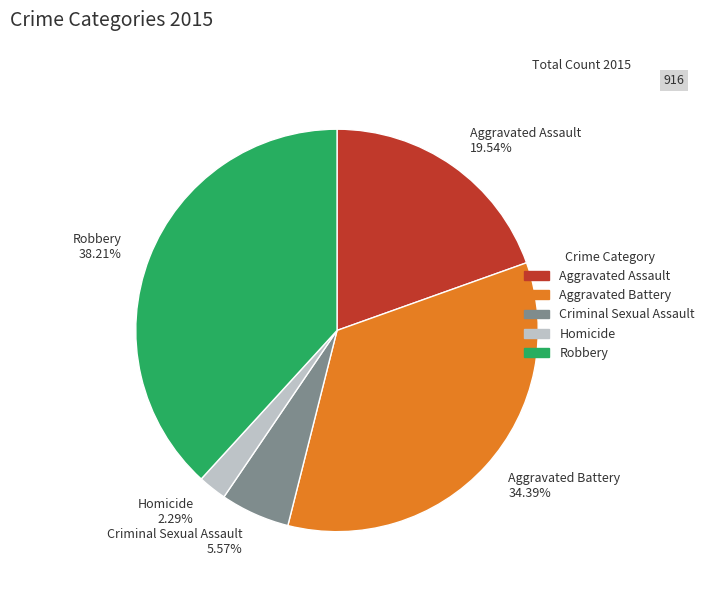

To the nearest percent, what is the combined percentage of Criminal Sexual Assault and Robbery?

44%